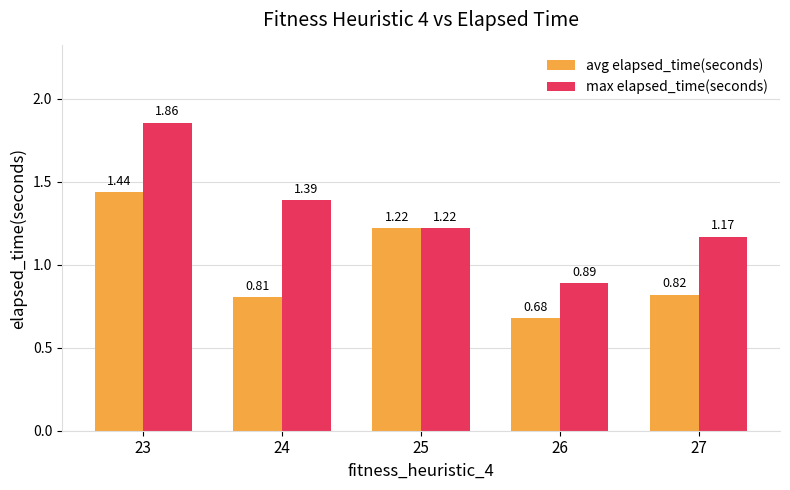

What is the spread (max minus min) of values at 23?

0.4